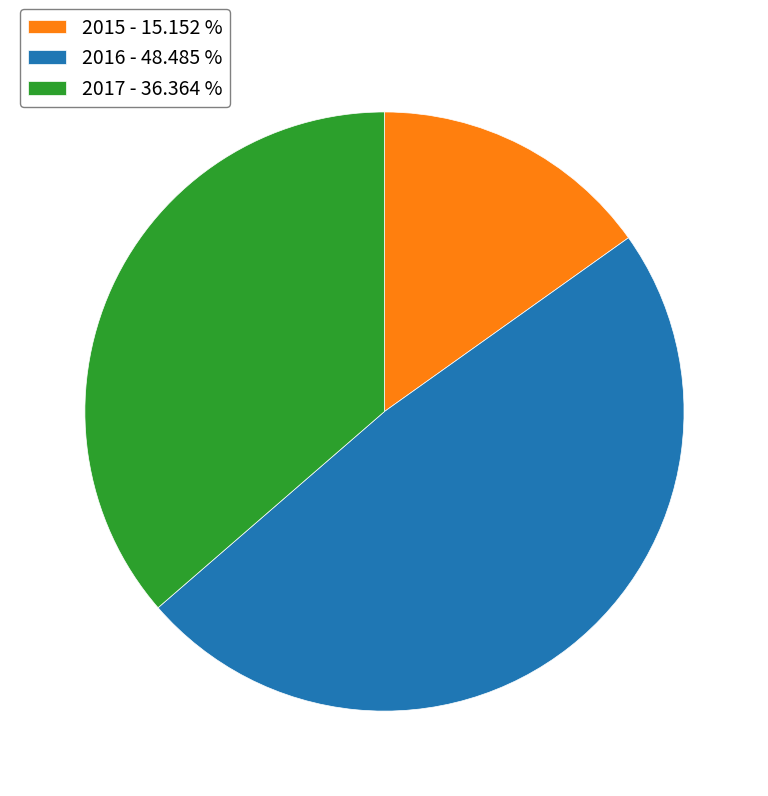

Is there any slice that represents more than half of the pie?

No